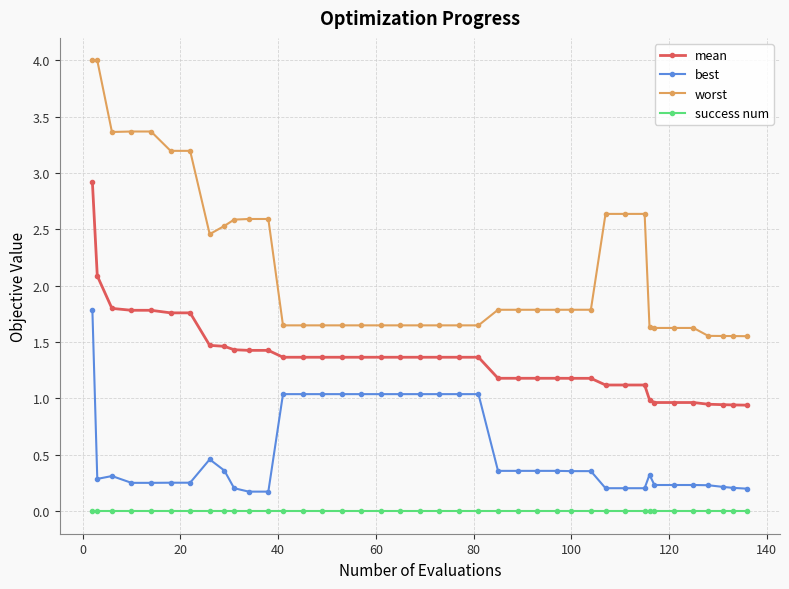

How many lines are shown in the chart?

4